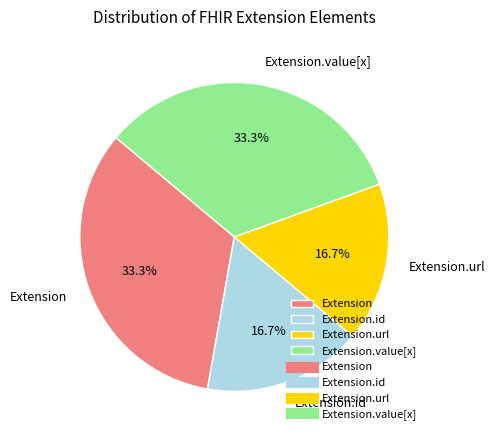

To the nearest percent, what portion does Extension.url represent?

17%